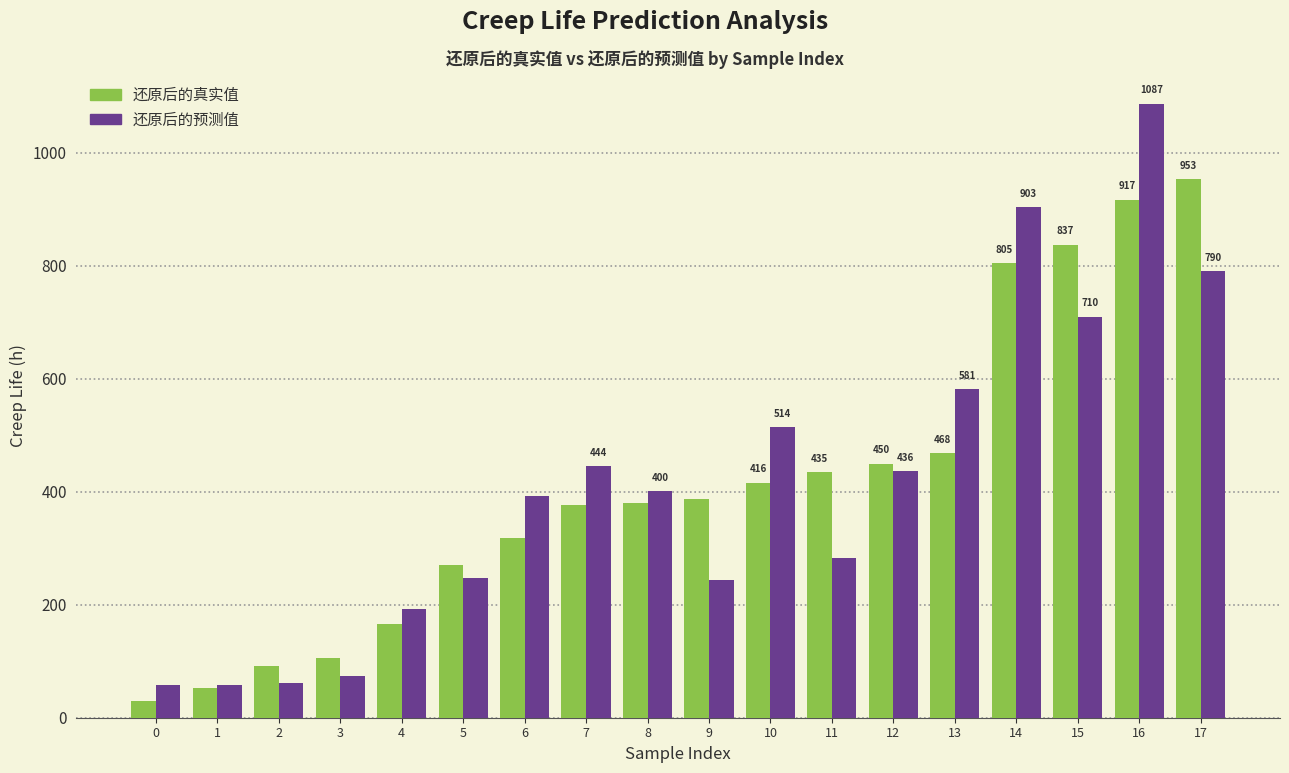

What value does the 还原后的预测值 series have at 1?

58.5